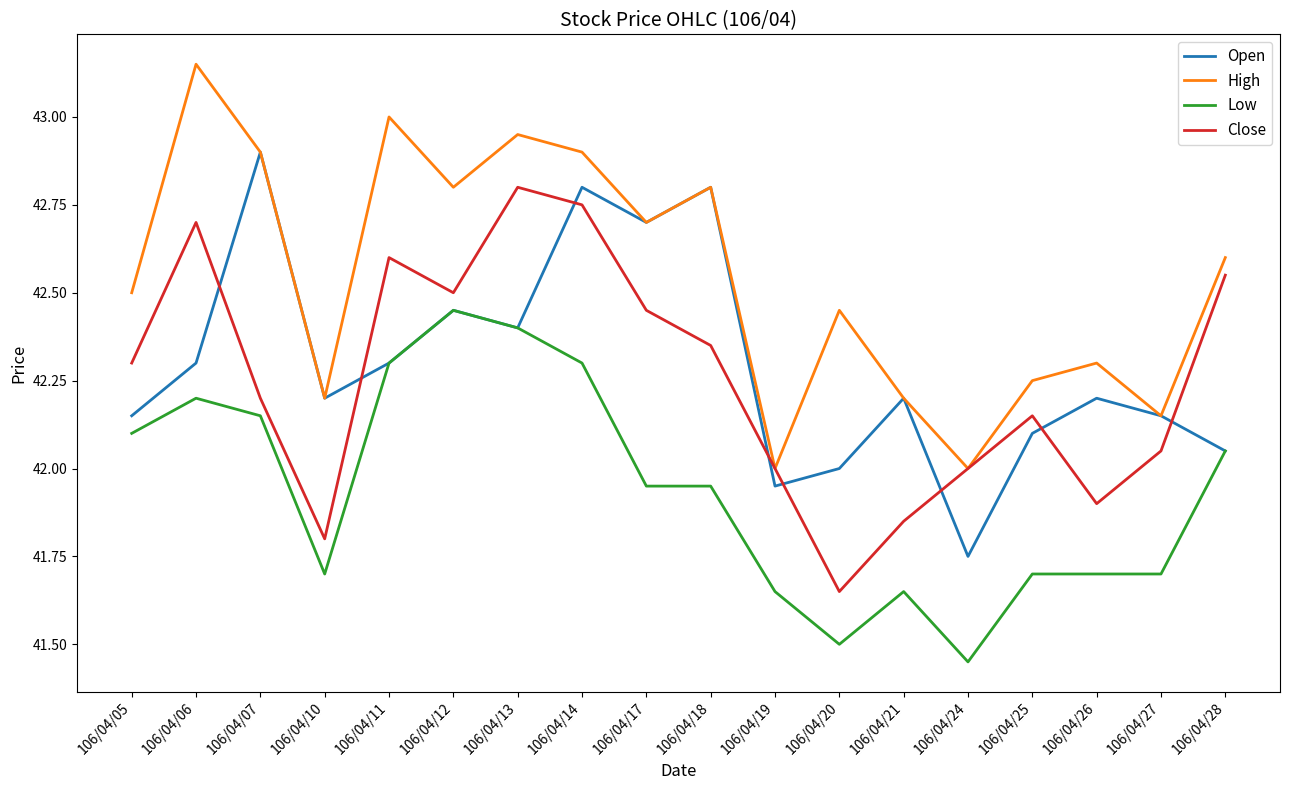

What is the total value across all series at 106/04/27?

168.1